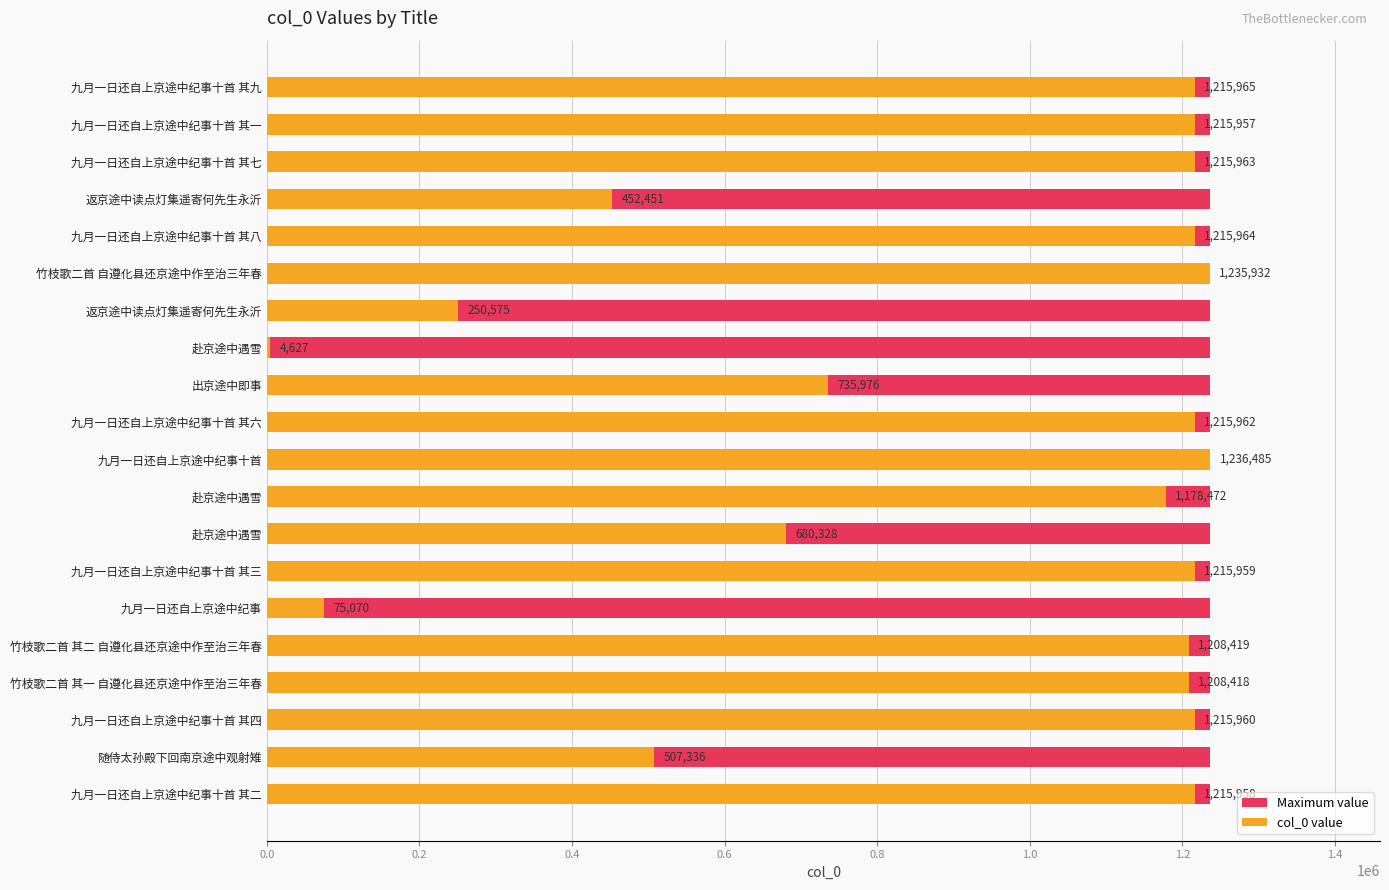

How many data points does each series have?

20